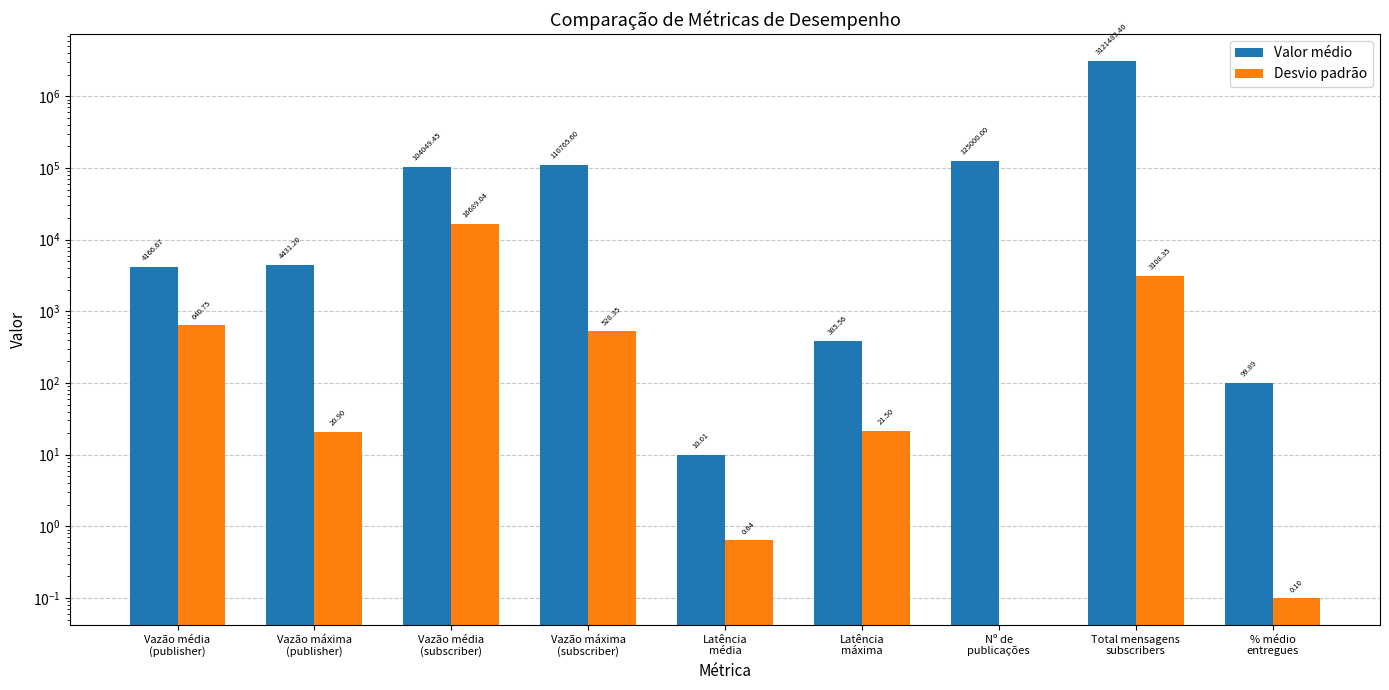

At which category is the sum across all series the highest?

Total mensagens
subscribers